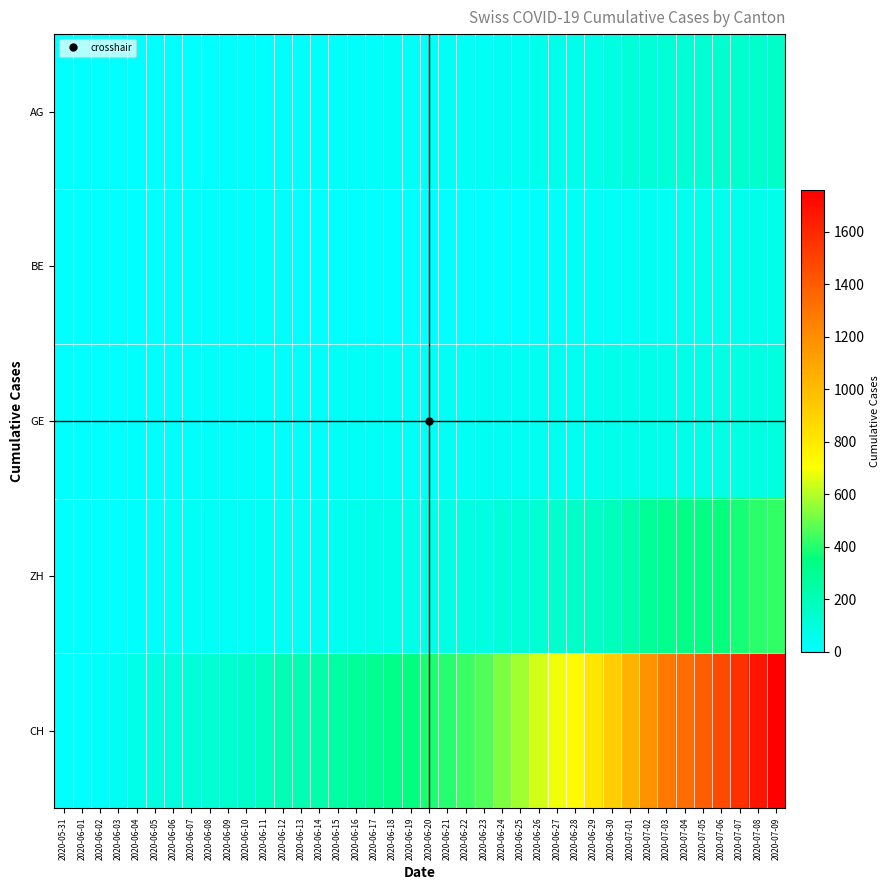

Reading left to right, list all the values displayed in this chart.

AG: 2020-05-31=0	2020-06-01=0	2020-06-02=0	2020-06-03=1	2020-06-04=3	2020-06-05=3	2020-06-06=5	2020-06-07=5	2020-06-08=5	2020-06-09=7	2020-06-10=7	2020-06-11=10	2020-06-12=13	2020-06-13=14	2020-06-14=16	2020-06-15=17	2020-06-16=18	2020-06-17=18	2020-06-18=21	2020-06-19=23	2020-06-20=26	2020-06-21=26	2020-06-22=28	2020-06-23=28	2020-06-24=35	2020-06-25=40	2020-06-26=50	2020-06-27=55	2020-06-28=59	2020-06-29=65	2020-06-30=88	2020-07-01=103	2020-07-02=116	2020-07-03=120	2020-07-04=123	2020-07-05=125	2020-07-06=132	2020-07-07=140	2020-07-08=147	2020-07-09=153
BE: 2020-05-31=0	2020-06-01=0	2020-06-02=1	2020-06-03=2	2020-06-04=4	2020-06-05=6	2020-06-06=8	2020-06-07=8	2020-06-08=8	2020-06-09=9	2020-06-10=9	2020-06-11=14	2020-06-12=17	2020-06-13=0	2020-06-14=0	2020-06-15=0	2020-06-16=0	2020-06-17=0	2020-06-18=0	2020-06-19=0	2020-06-20=0	2020-06-21=0	2020-06-22=0	2020-06-23=0	2020-06-24=0	2020-06-25=0	2020-06-26=18	2020-06-27=19	2020-06-28=21	2020-06-29=25	2020-06-30=27	2020-07-01=29	2020-07-02=35	2020-07-03=39	2020-07-04=43	2020-07-05=49	2020-07-06=52	2020-07-07=53	2020-07-08=57	2020-07-09=59
GE: 2020-05-31=0	2020-06-01=1	2020-06-02=4	2020-06-03=6	2020-06-04=8	2020-06-05=10	2020-06-06=13	2020-06-07=13	2020-06-08=14	2020-06-09=14	2020-06-10=16	2020-06-11=16	2020-06-12=20	2020-06-13=20	2020-06-14=20	2020-06-15=22	2020-06-16=22	2020-06-17=23	2020-06-18=23	2020-06-19=27	2020-06-20=31	2020-06-21=31	2020-06-22=32	2020-06-23=36	2020-06-24=38	2020-06-25=40	2020-06-26=43	2020-06-27=43	2020-06-28=44	2020-06-29=52	2020-06-30=56	2020-07-01=57	2020-07-02=62	2020-07-03=64	2020-07-04=67	2020-07-05=69	2020-07-06=76	2020-07-07=80	2020-07-08=84	2020-07-09=92
ZH: 2020-05-31=0	2020-06-01=0	2020-06-02=2	2020-06-03=5	2020-06-04=13	2020-06-05=19	2020-06-06=23	2020-06-07=23	2020-06-08=23	2020-06-09=23	2020-06-10=26	2020-06-11=28	2020-06-12=30	2020-06-13=33	2020-06-14=38	2020-06-15=45	2020-06-16=52	2020-06-17=62	2020-06-18=67	2020-06-19=68	2020-06-20=75	2020-06-21=80	2020-06-22=83	2020-06-23=87	2020-06-24=103	2020-06-25=111	2020-06-26=130	2020-06-27=142	2020-06-28=153	2020-06-29=162	2020-06-30=190	2020-07-01=238	2020-07-02=294	2020-07-03=317	2020-07-04=330	2020-07-05=338	2020-07-06=357	2020-07-07=382	2020-07-08=405	2020-07-09=424
CH: 2020-05-31=0	2020-06-01=3	2020-06-02=20	2020-06-03=38	2020-06-04=62	2020-06-05=84	2020-06-06=100	2020-06-07=107	2020-06-08=125	2020-06-09=136	2020-06-10=154	2020-06-11=178	2020-06-12=206	2020-06-13=218	2020-06-14=234	2020-06-15=258	2020-06-16=285	2020-06-17=309	2020-06-18=325	2020-06-19=353	2020-06-20=385	2020-06-21=399	2020-06-22=431	2020-06-23=462	2020-06-24=528	2020-06-25=572	2020-06-26=640	2020-06-27=683	2020-06-28=722	2020-06-29=814	2020-06-30=919	2020-07-01=1037	2020-07-02=1185	2020-07-03=1284	2020-07-04=1334	2020-07-05=1387	2020-07-06=1468	2020-07-07=1567	2020-07-08=1668	2020-07-09=1757